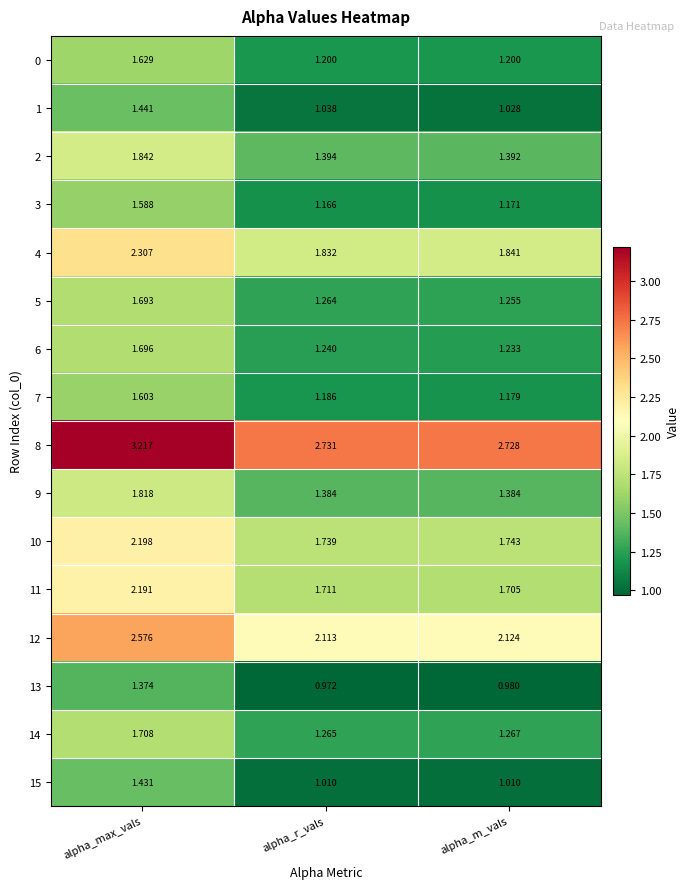

Count the number of categories in the chart.

3